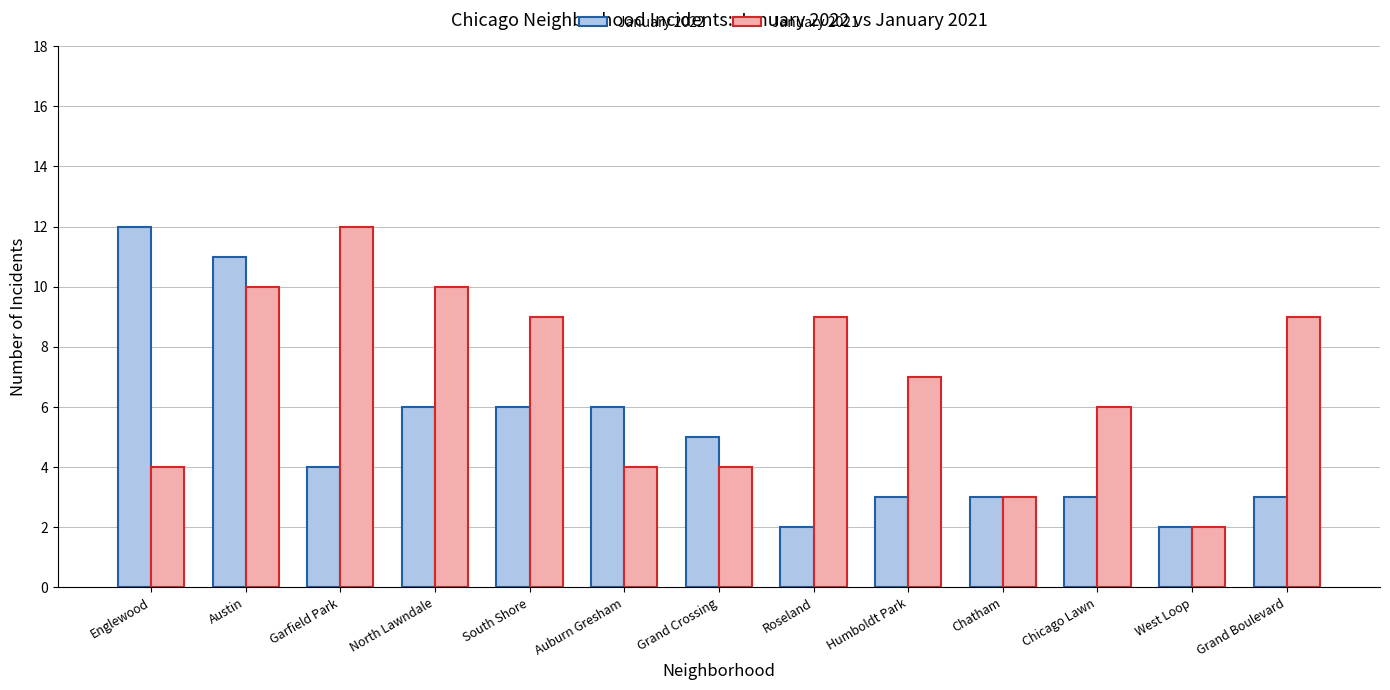

Does the chart contain stacked bars?

No